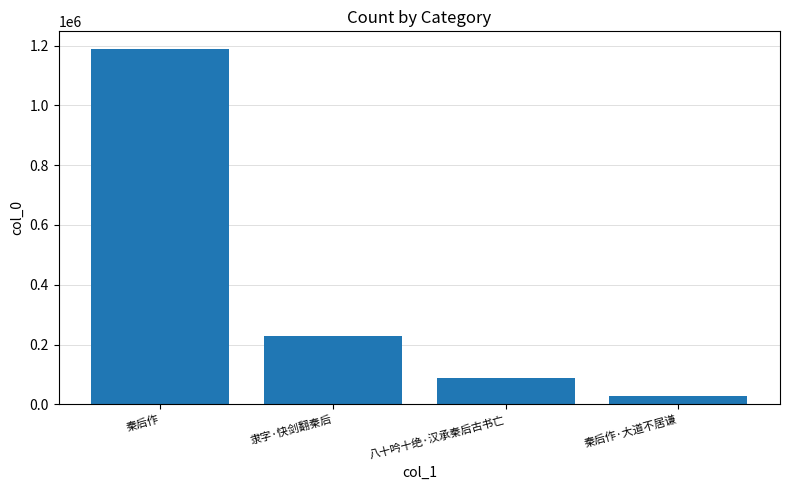

Approximately how many times larger is the value at 秦后作·大道不居谦 compared to 隶字·快剑翻秦后?

0.1